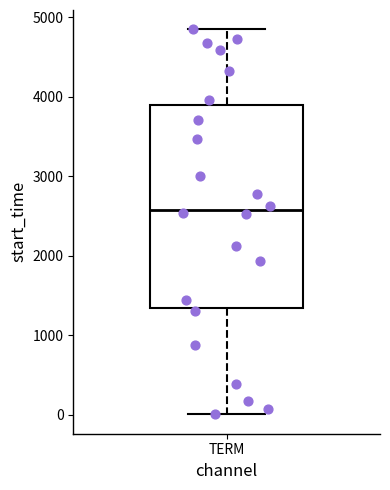

Transcribe this box plot: give where the median line is, the range the box spans, and where the two whiskers end, as read against the y-axis. The values are not printed on the chart, so give them approximately, as read against the axis.

median 2600, box 1300 to 3900, whiskers 0 to 4900